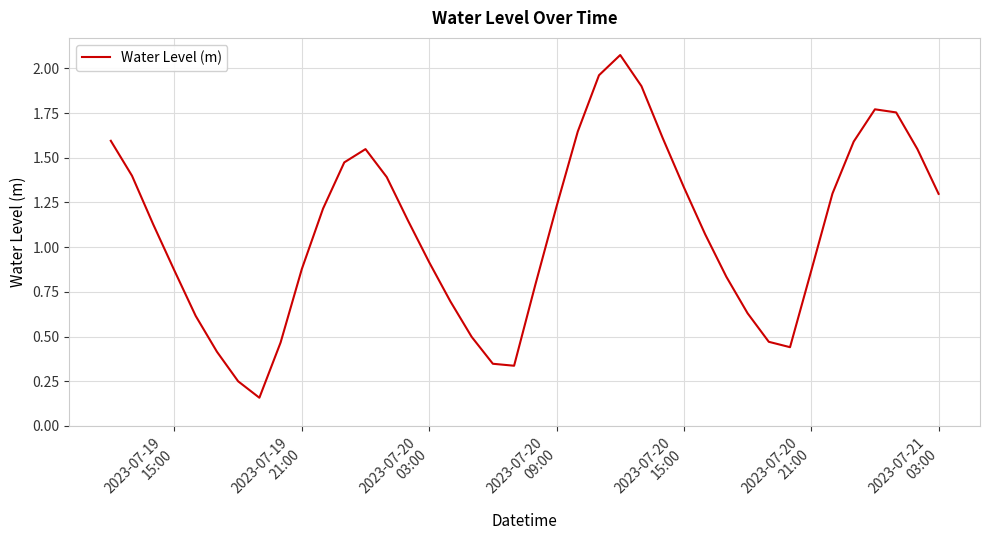

What is the difference between the maximum and minimum values?

1.9